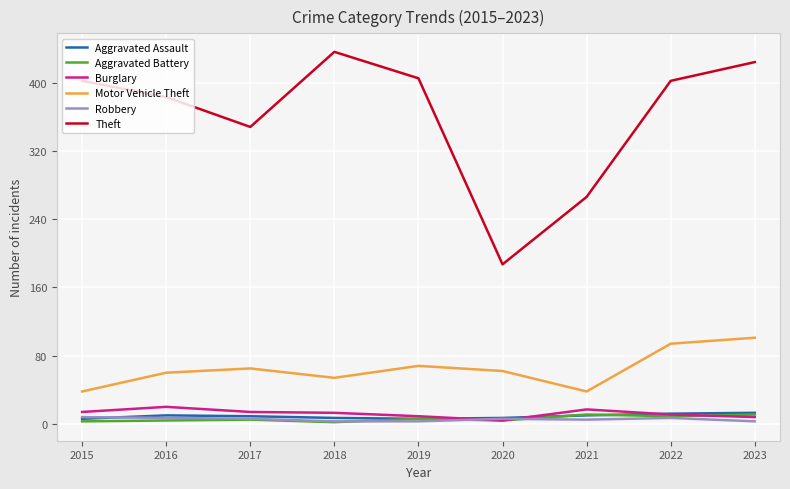

True or false: Motor Vehicle Theft and Robbery cross at least once.

False